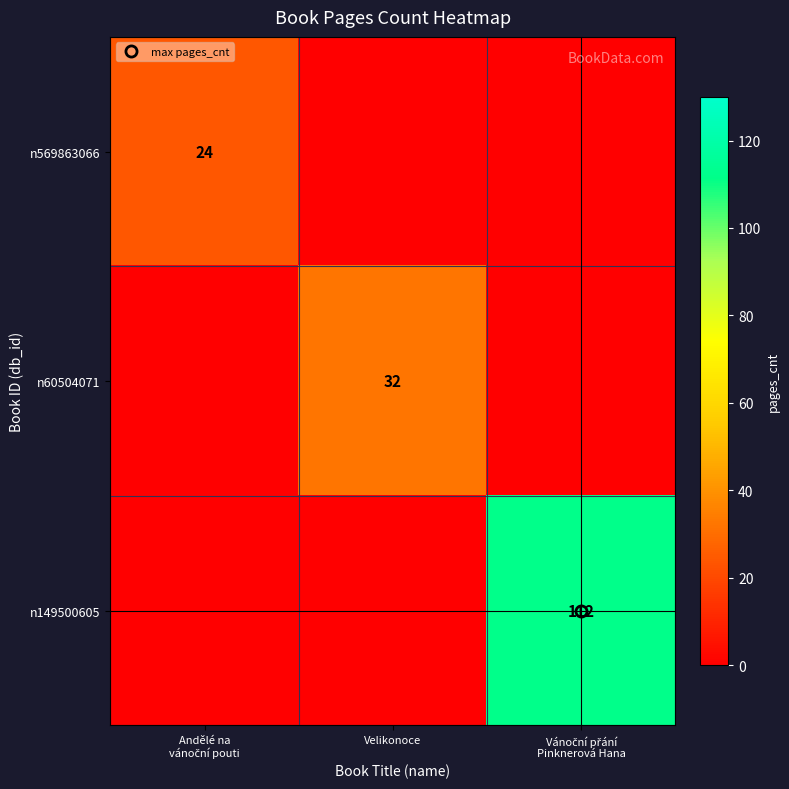

List the series in order of their peak value, lowest first.

n569863066, n60504071, n149500605